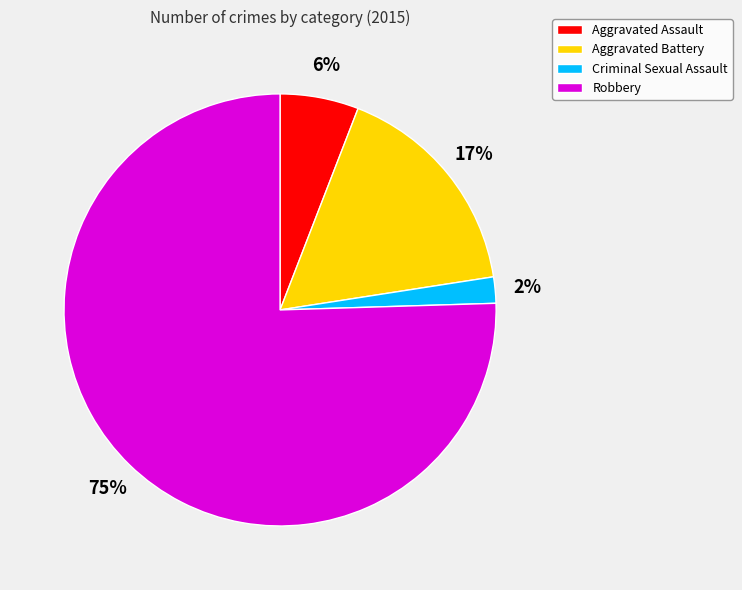

What is the ratio of the value at Criminal Sexual Assault to the value at Aggravated Battery?

0.1